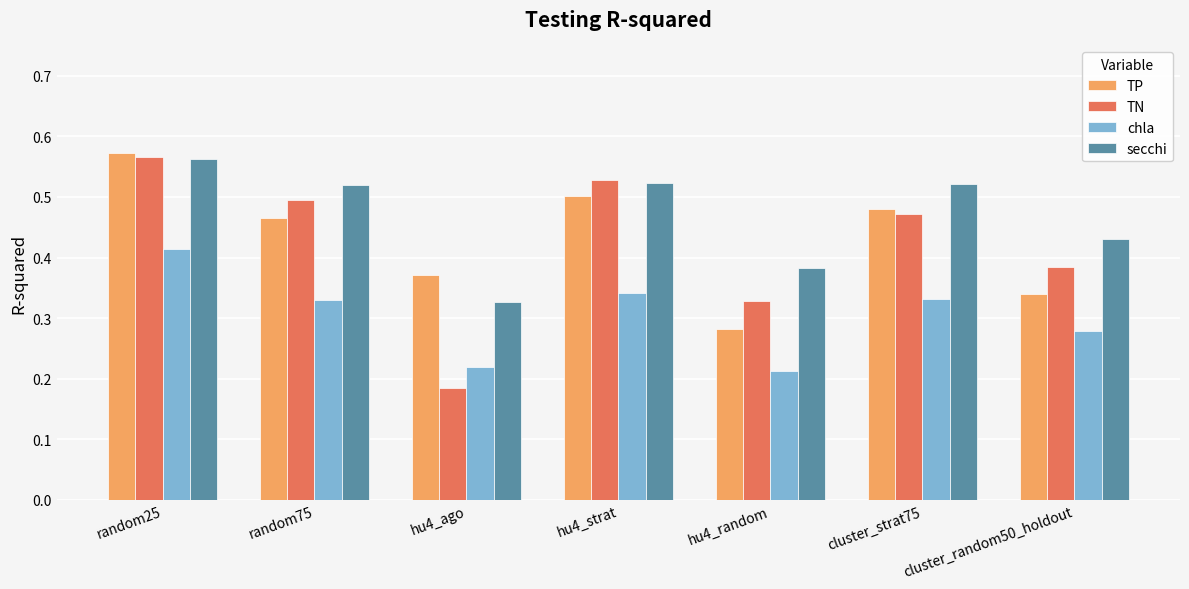

The secchi series shows 0.5 at cluster_strat75. True or false?

True